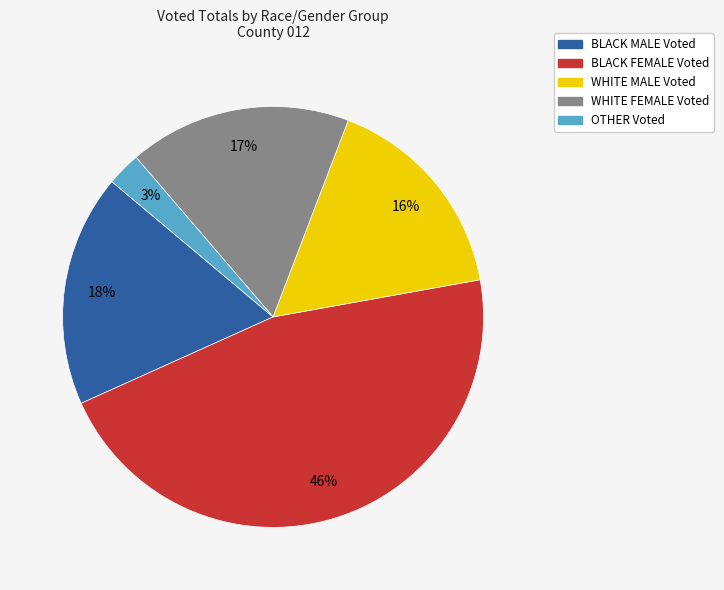

To the nearest percent, what is the difference between the largest and smallest slice percentages?

43%